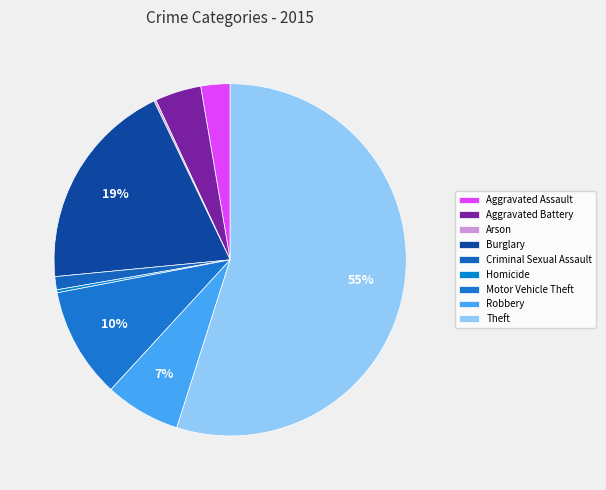

Count the number of slices in the pie.

9